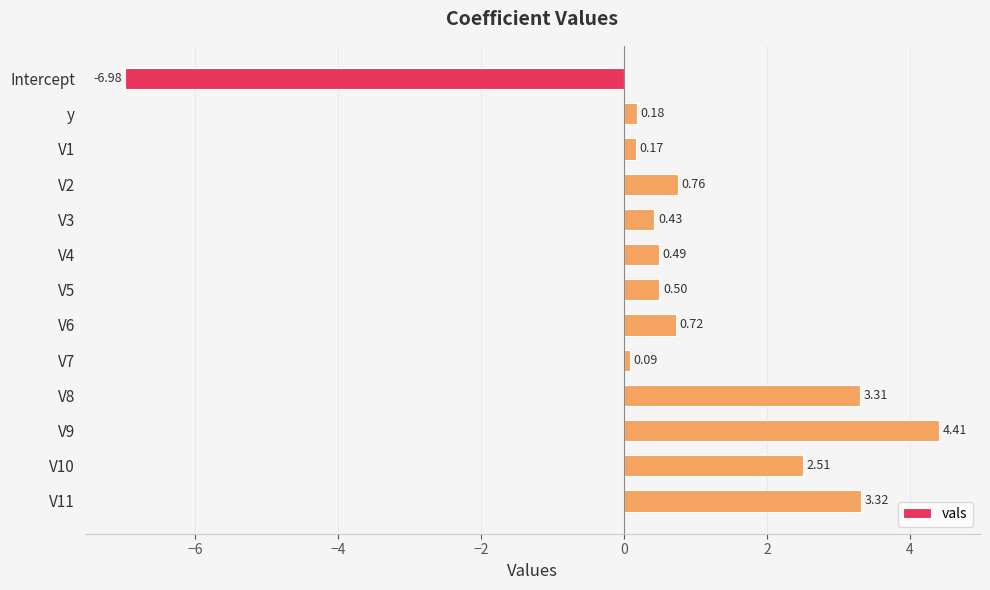

How many values exceed 0?

12